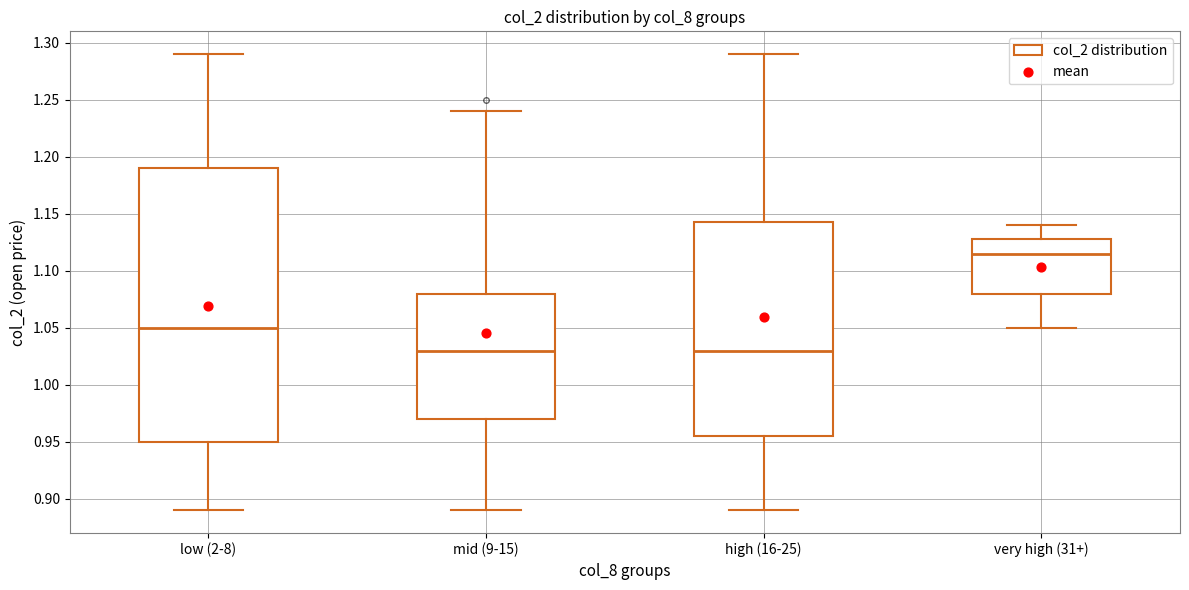

Reading left to right, read every box against the y-axis: the position of its median line, the range the box covers, and the ends of its whiskers. The values are not printed on the chart, so give them approximately, as read against the axis.

low (2-8): median 1.050, box 0.950 to 1.190, whiskers 0.890 to 1.290
mid (9-15): median 1.030, box 0.970 to 1.080, whiskers 0.890 to 1.240
high (16-25): median 1.030, box 0.955 to 1.145, whiskers 0.890 to 1.290
very high (31+): median 1.115, box 1.080 to 1.130, whiskers 1.050 to 1.140